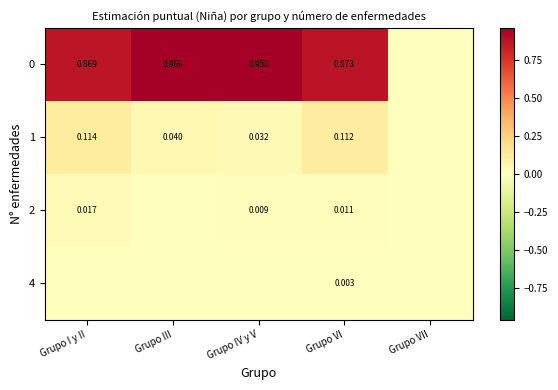

List the labels in order of 4 value, largest first.

Grupo VI, Grupo I y II, Grupo III, Grupo IV y V, Grupo VII